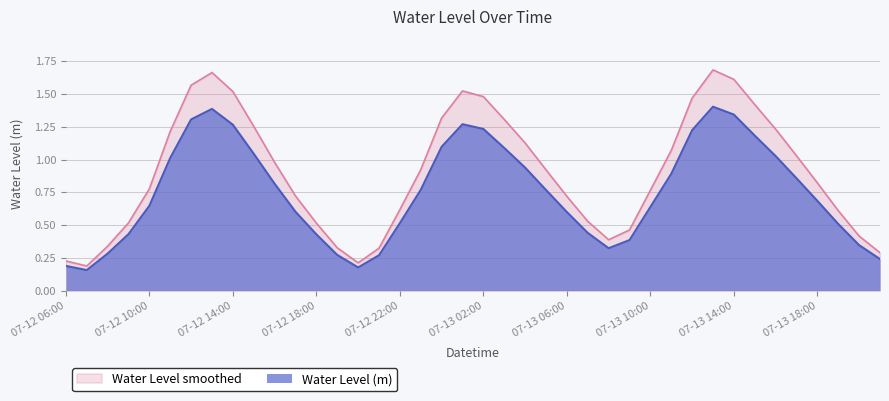

Which has a higher value, 07-13 15:00 or 07-13 13:00?

07-13 13:00